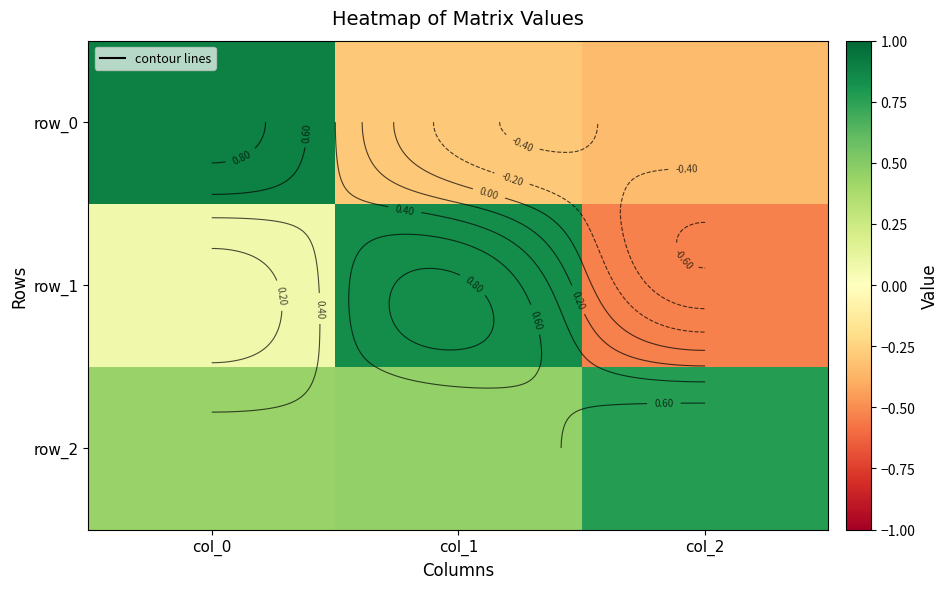

List the labels in order of row_2 value, smallest first.

col_0, col_1, col_2